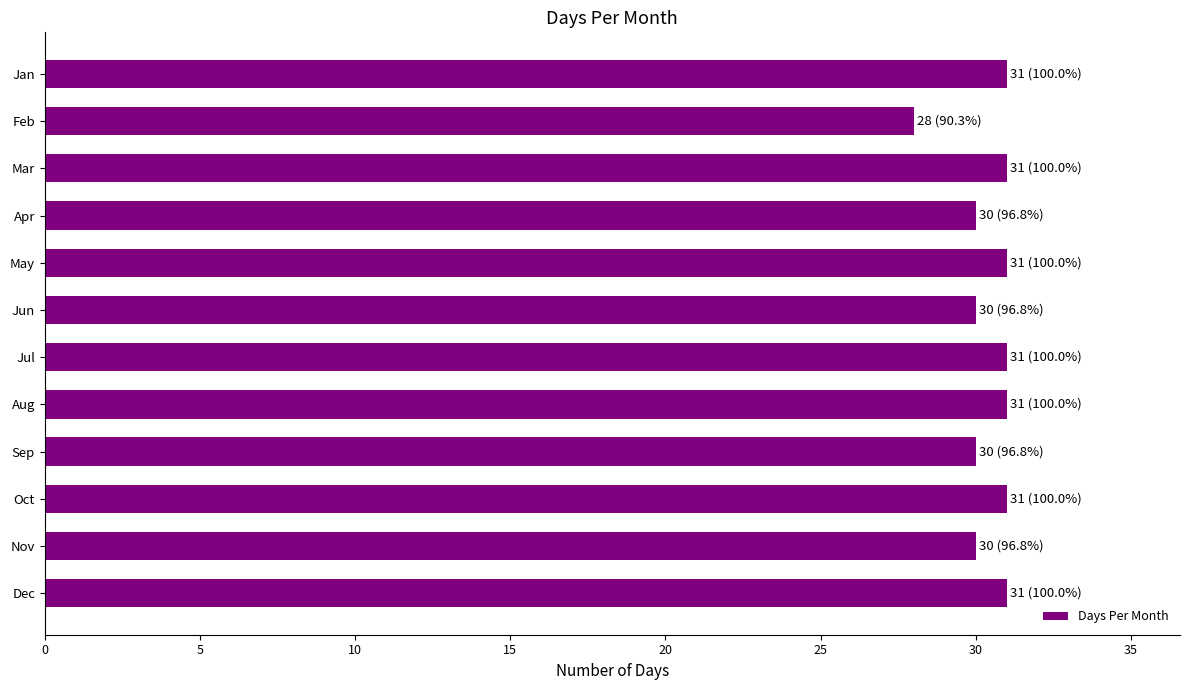

How many categories are shown in the chart?

12